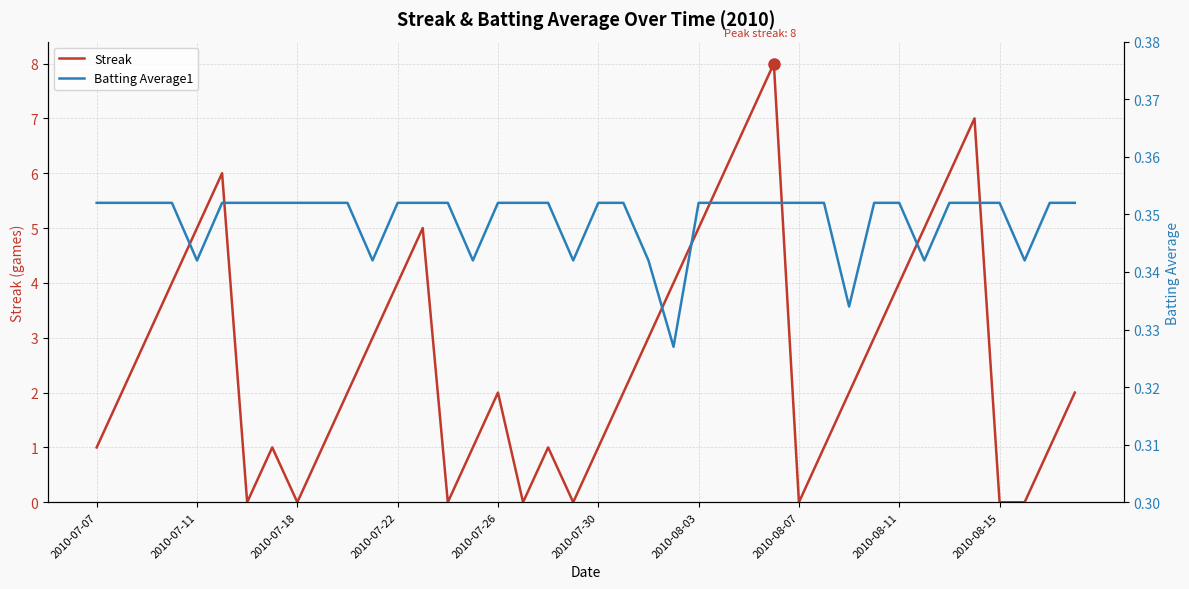

What is the total value across all series at 29?

1.4